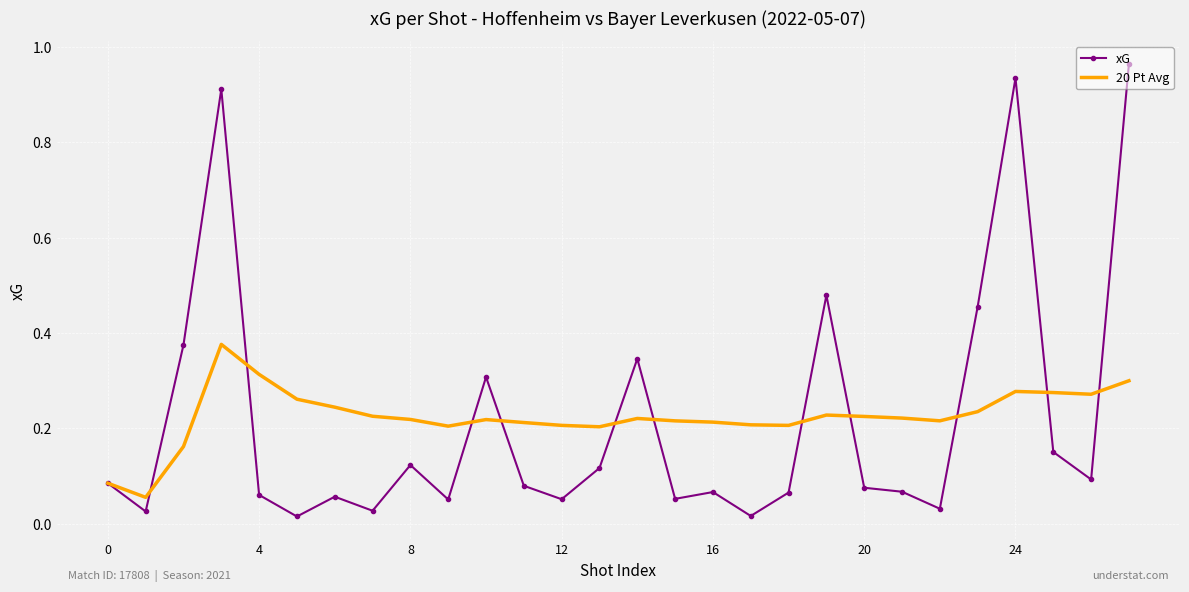

Which series has the widest spread of values?

xG